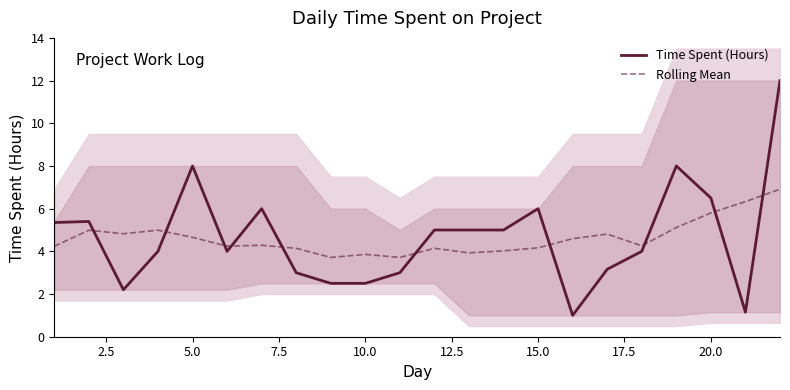

What is the maximum value for Rolling Mean?

6.9